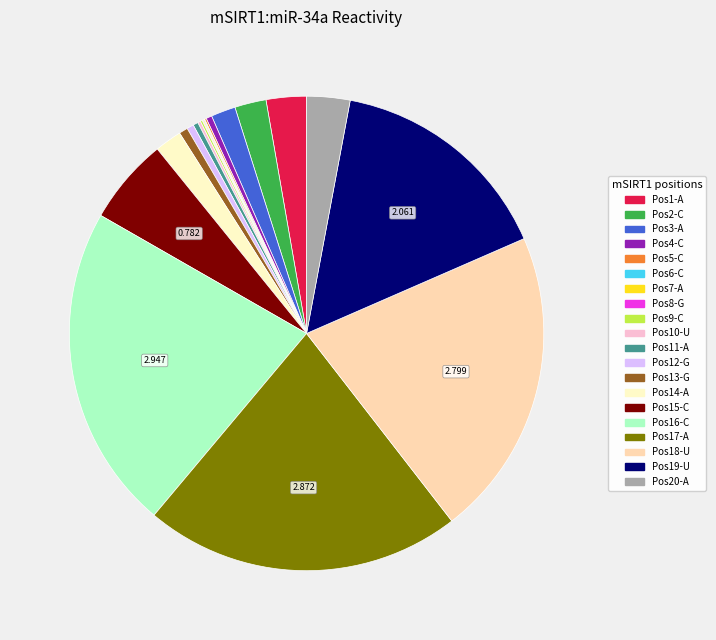

Is there any slice that represents more than half of the pie?

No